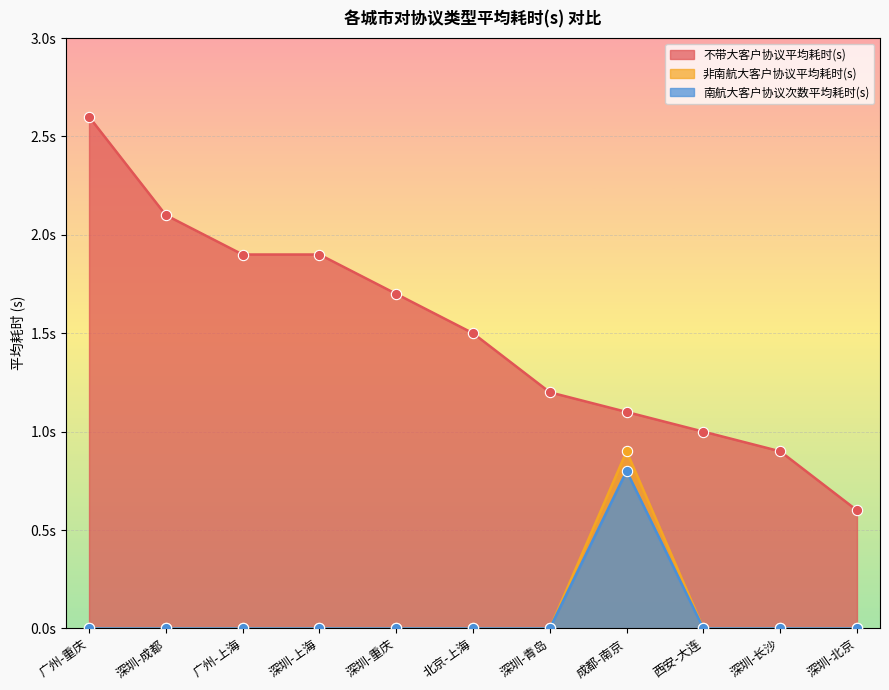

Is the value of 南航大客户协议次数平均耗时(s) at 成都-南京 greater than the value of 不带大客户协议平均耗时(s) at 西安-大连?

No